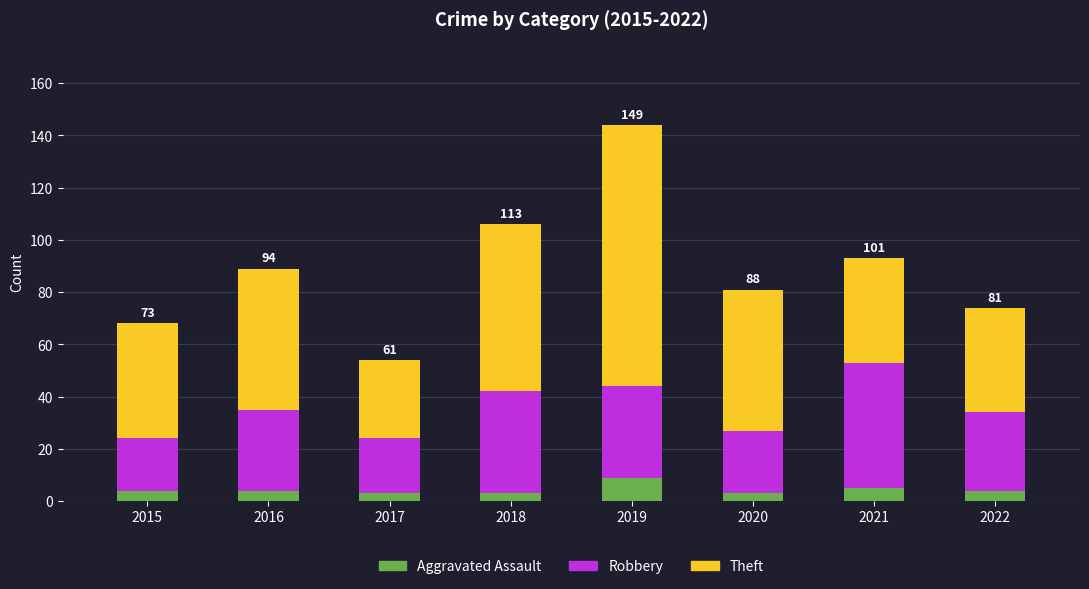

Read the Aggravated Assault value at 2021.

5